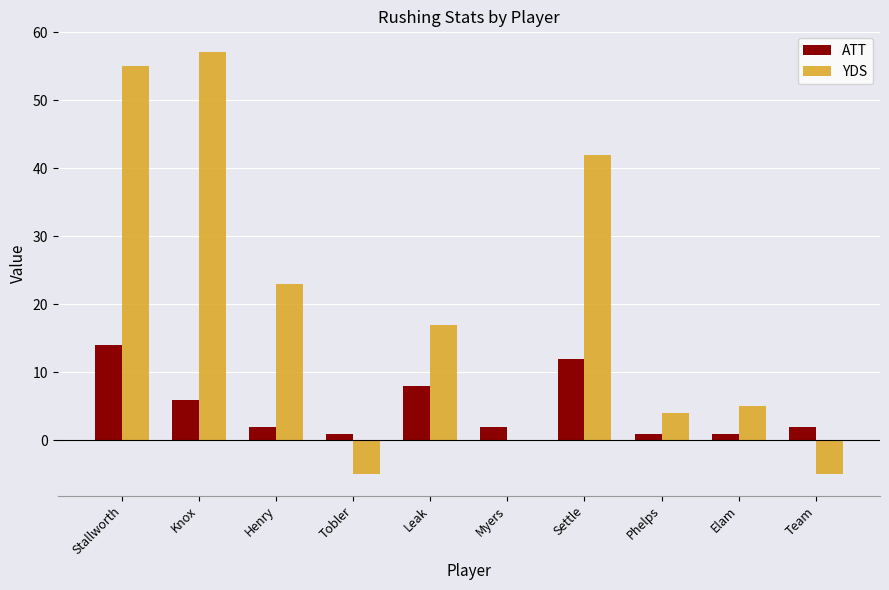

Which series has the largest total across all categories?

YDS